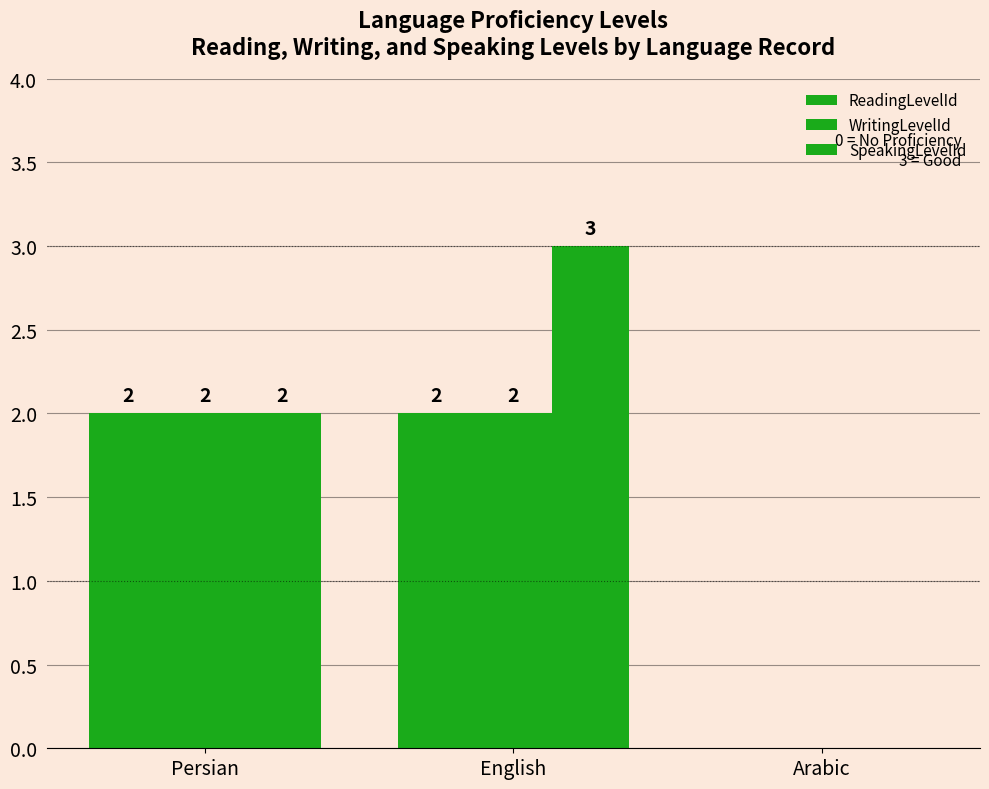

How many groups of bars are there?

3